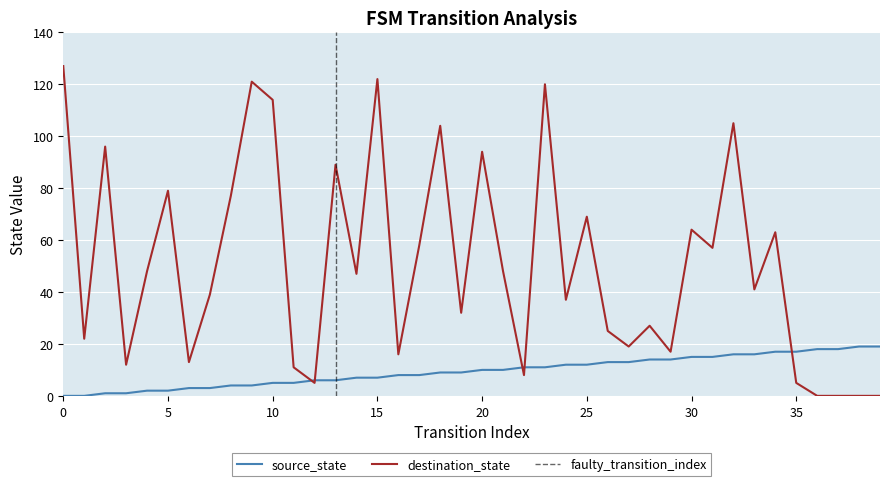

Reading left to right, extract all data points from this chart.

source_state: 0	0	1	1	2	2	3	3	4	4	5	5	6	6	7	7	8	8	9	9	10	10	11	11	12	12	13	13	14	14	15	15	16	16	17	17	18	18	19	19
destination_state: 127	22	96	12	48	79	13	39	77	121	114	11	5	89	47	122	16	58	104	32	94	48	8	120	37	69	25	19	27	17	64	57	105	41	63	5	0	0	0	0